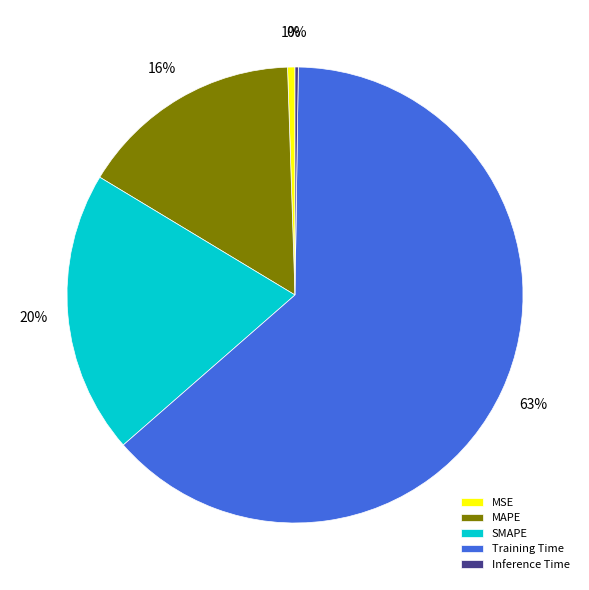

To the nearest percent, what percentage of the pie is MAPE?

16%